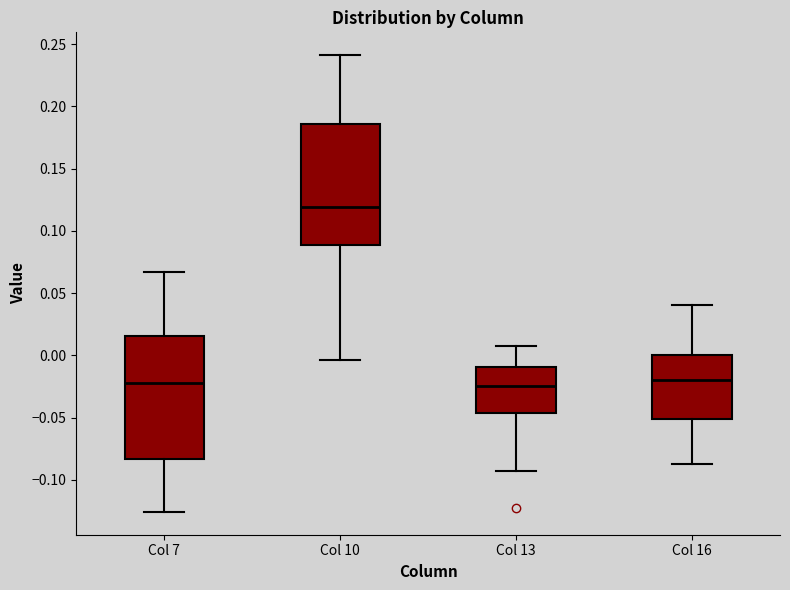

Reading left to right, transcribe this box plot: for each box, give where its median line is, the range the box spans, and where its two whiskers end, as read against the y-axis. The values are not printed on the chart, so give them approximately, as read against the axis.

Col 7: median -0.020, box -0.085 to 0.015, whiskers -0.125 to 0.065
Col 10: median 0.120, box 0.090 to 0.185, whiskers -0.005 to 0.240
Col 13: median -0.025, box -0.045 to -0.010, whiskers -0.095 to 0.010
Col 16: median -0.020, box -0.050 to 0.000, whiskers -0.085 to 0.040